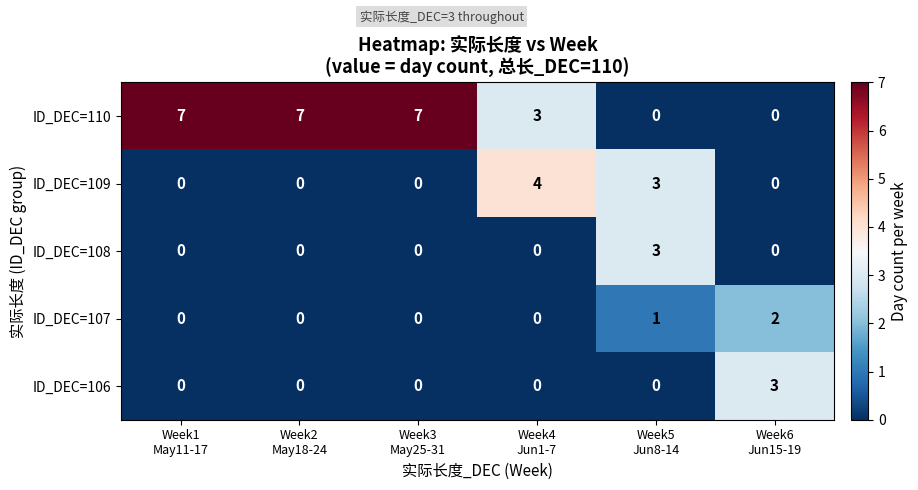

Which series has the largest total across all categories?

ID_DEC=110